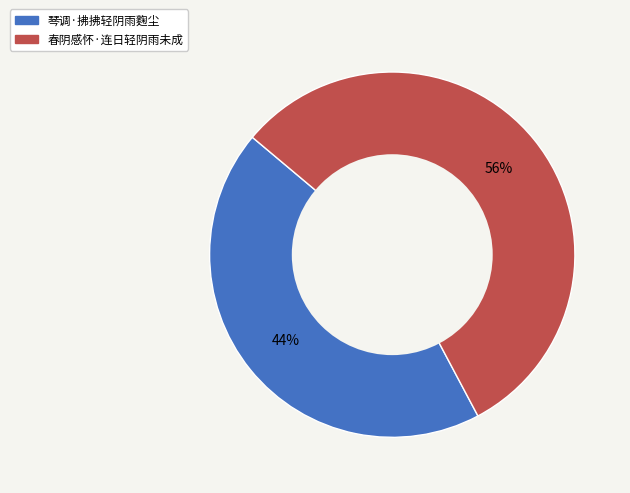

The 琴调·拂拂轻阴雨麴尘 slice represents 53% of the pie. True or false?

False